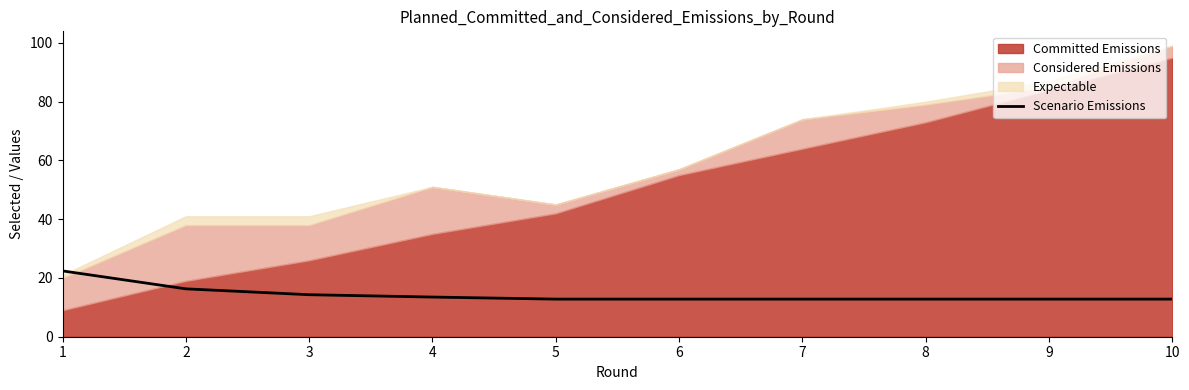

Is it true that Scenario Emissions equals 12.8 at 6?

True